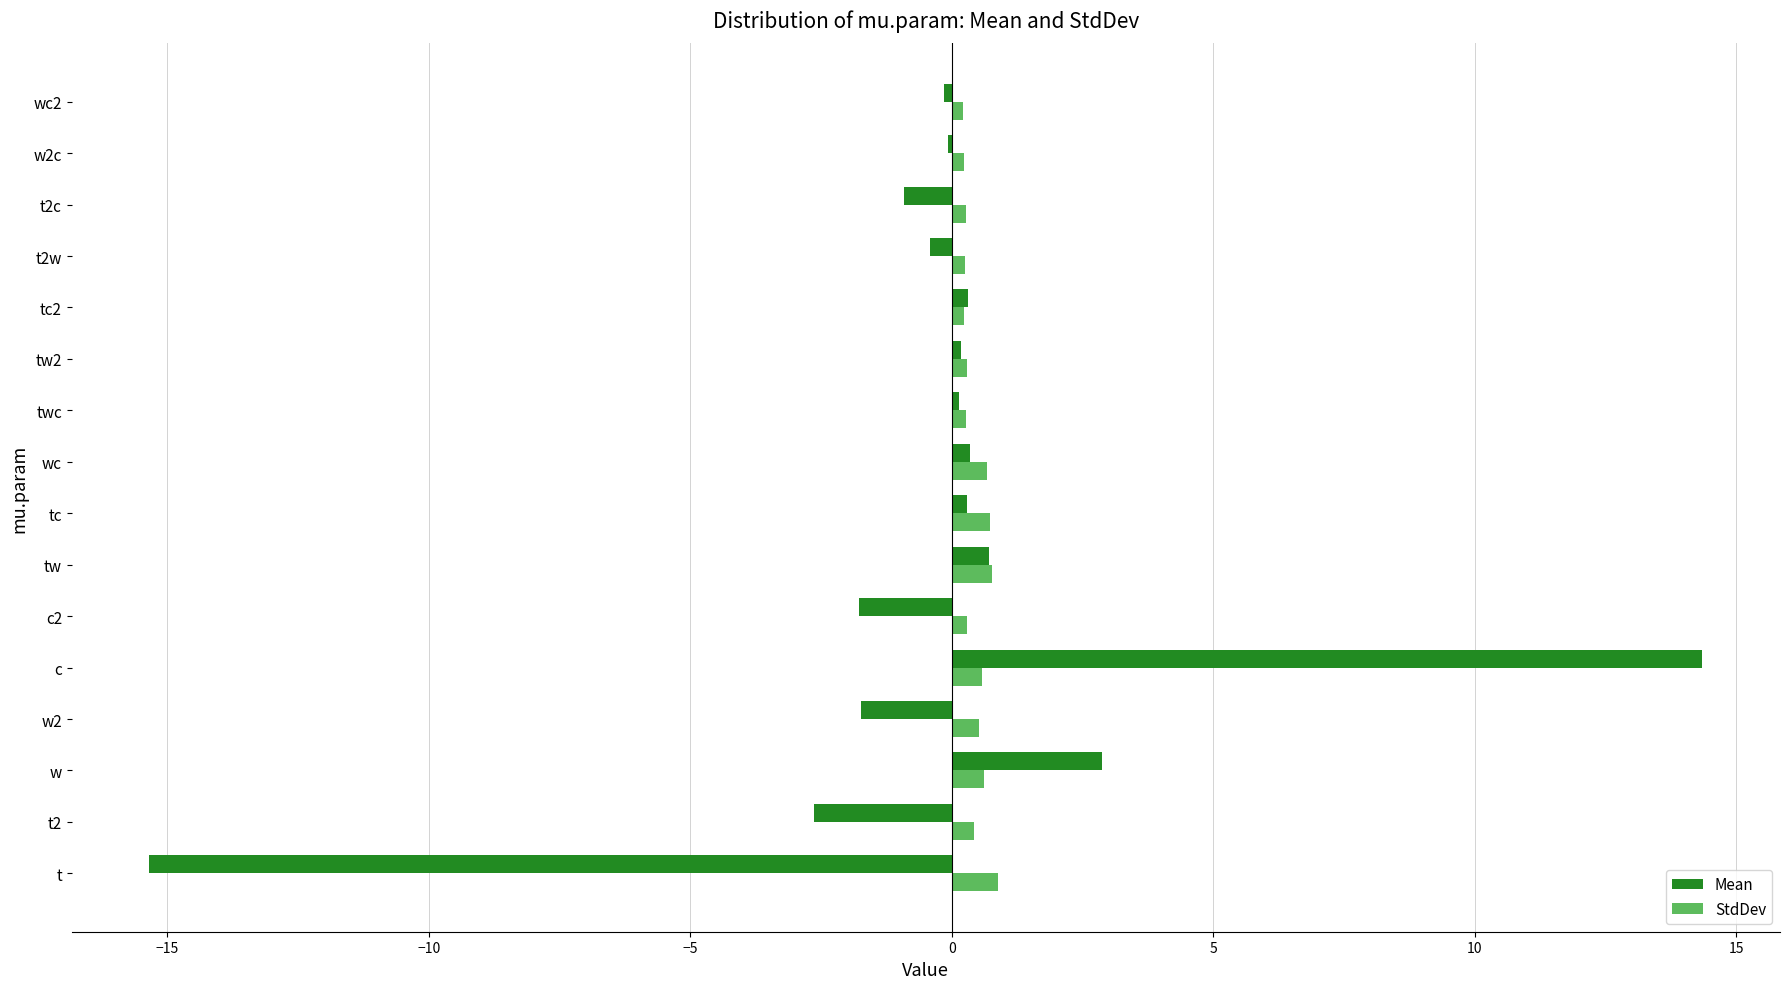

At which category is the sum across all series the highest?

c